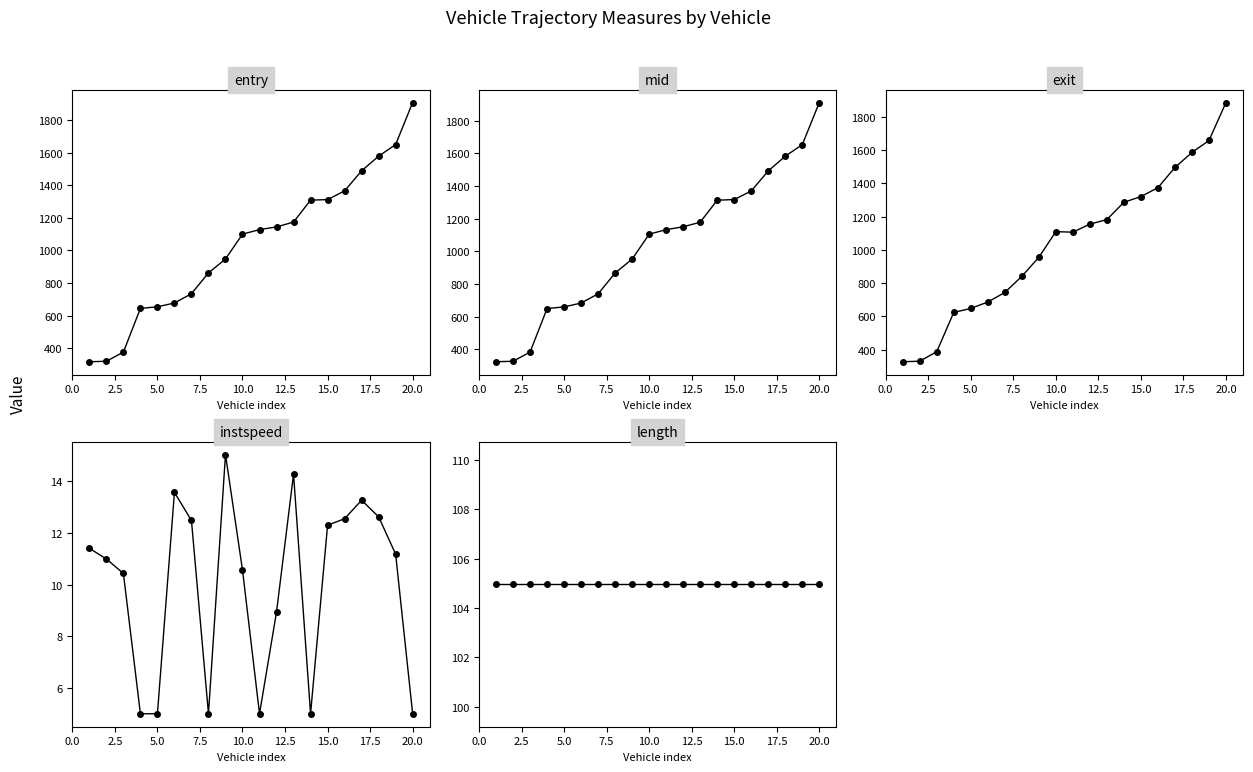

What is the difference between the highest and lowest values at 2.5?

319.6